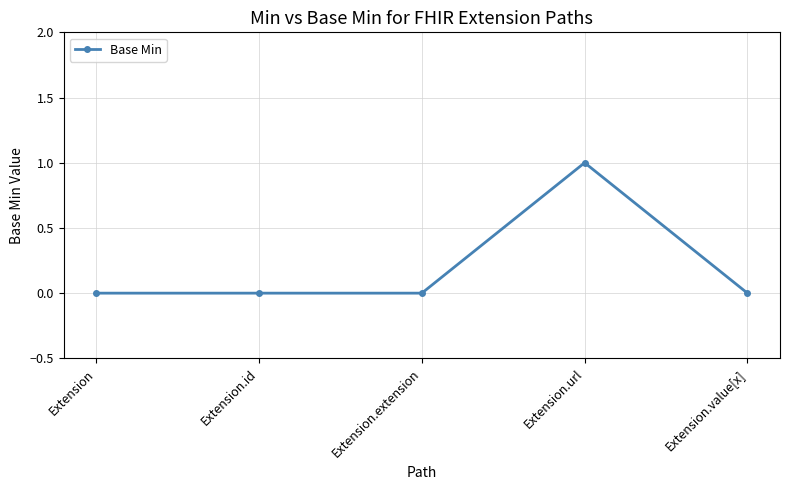

The chart shows a value of 0 at Extension.id. True or false?

True